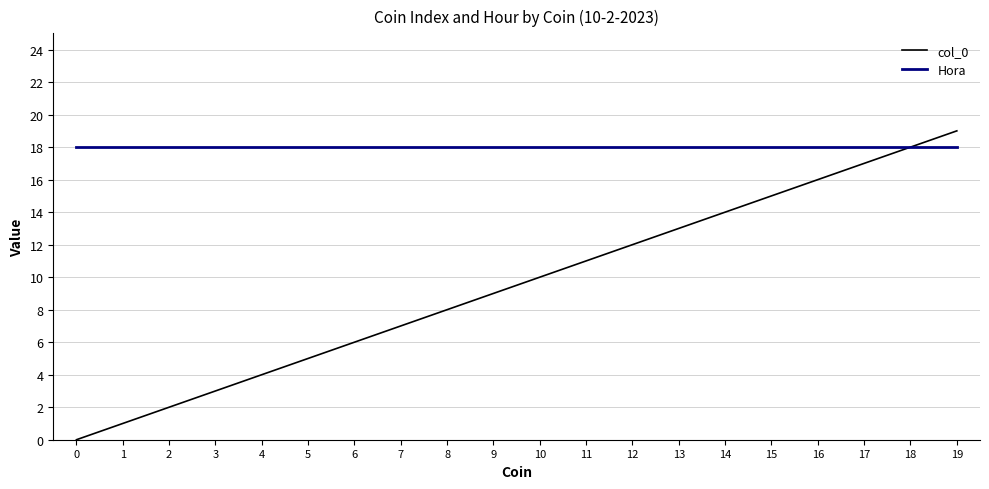

What is the highest value of the Hora series?

18